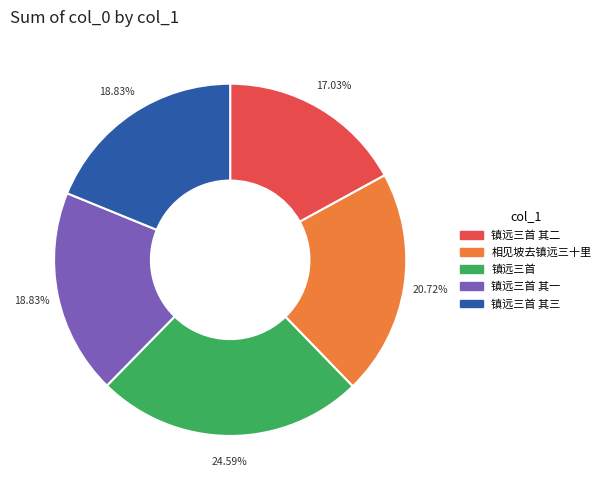

How many segments does this pie chart have?

5